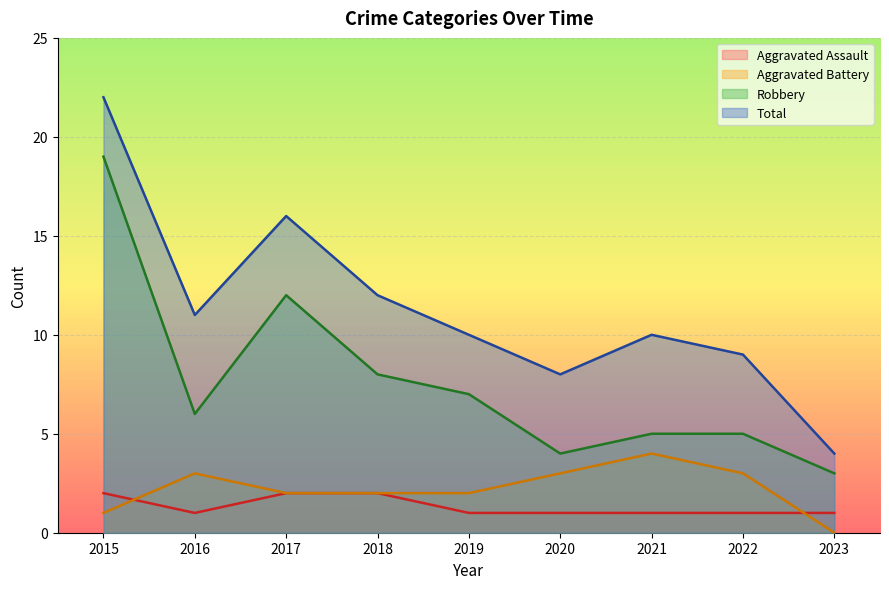

List the labels in order of Total value, smallest first.

2023, 2020, 2022, 2019, 2021, 2016, 2018, 2017, 2015